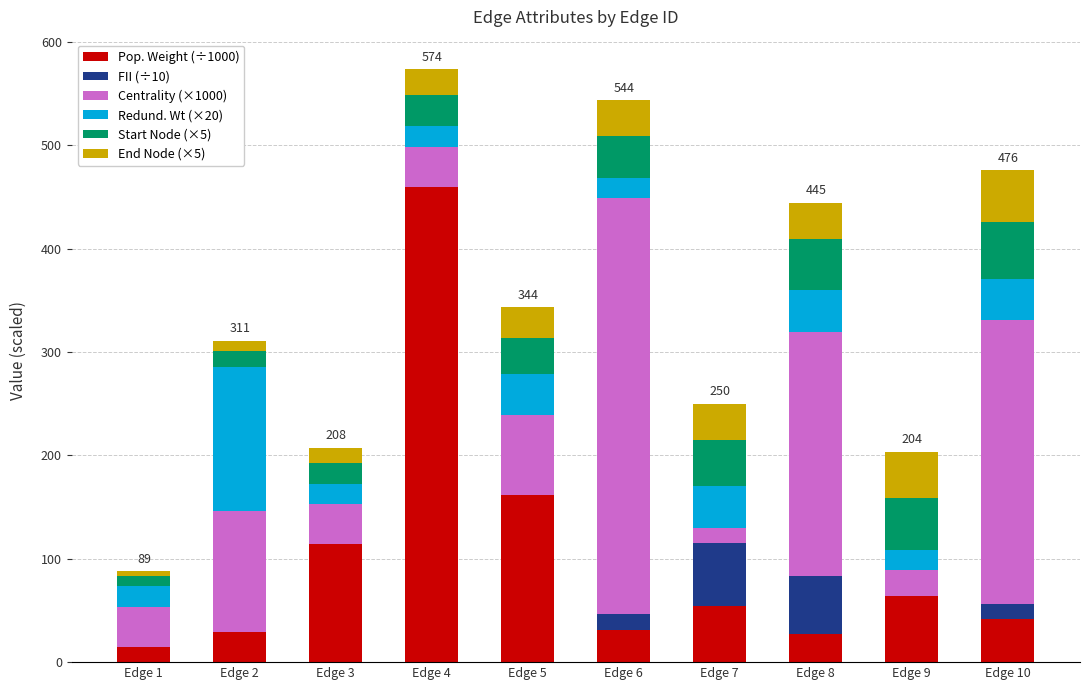

What is the sum of the Pop. Weight (÷1000) values at Edge 3 and Edge 7?

168.3